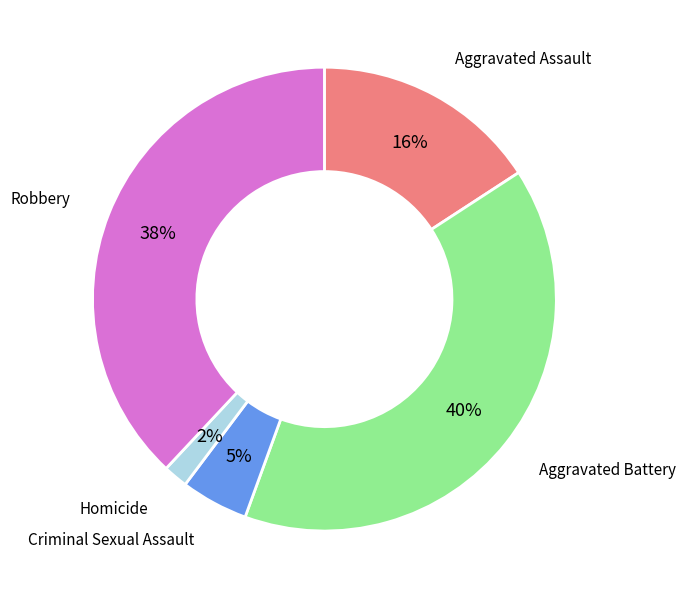

Count the number of slices in the pie.

5